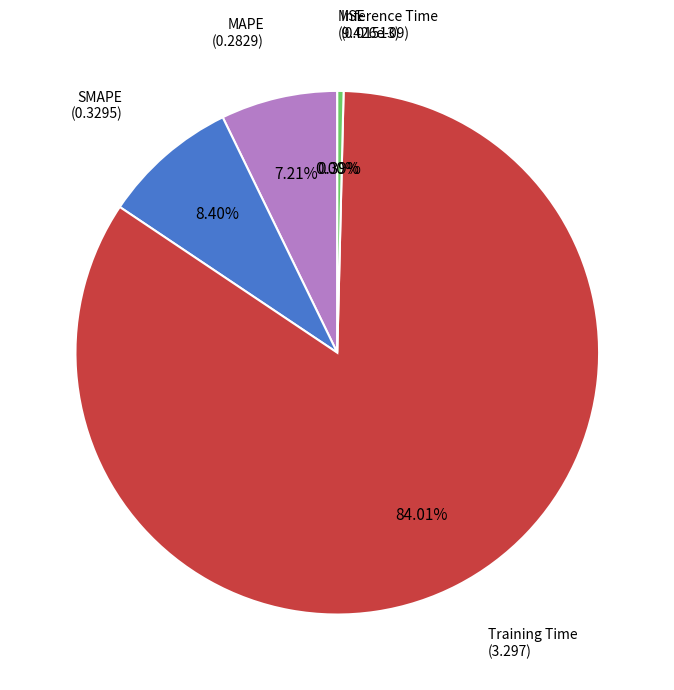

To the nearest percent, what percentage of the pie is MAPE?

7%